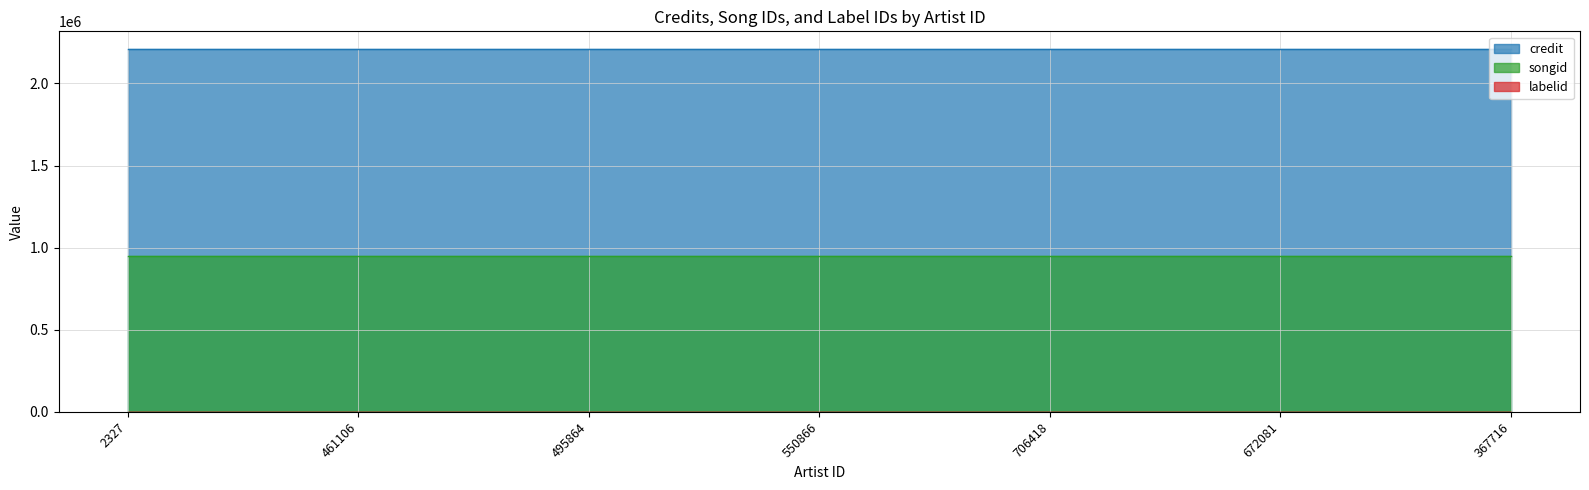

What is the approximate value of labelid at 495864?

198